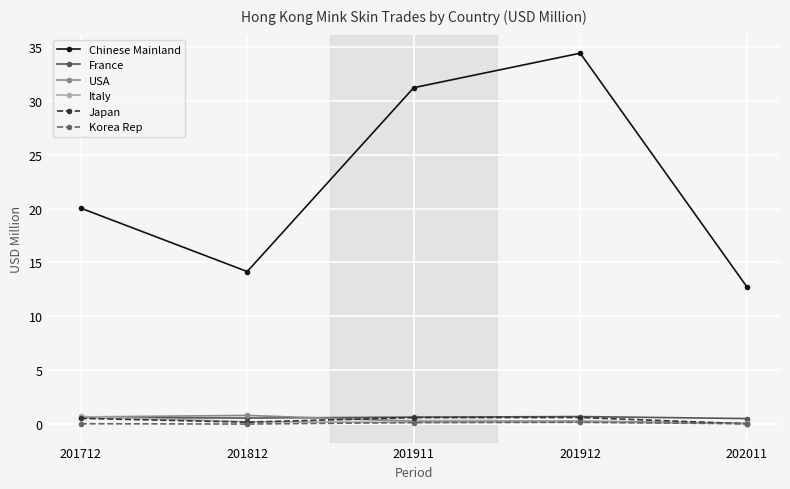

Which series has the widest spread of values?

Chinese Mainland